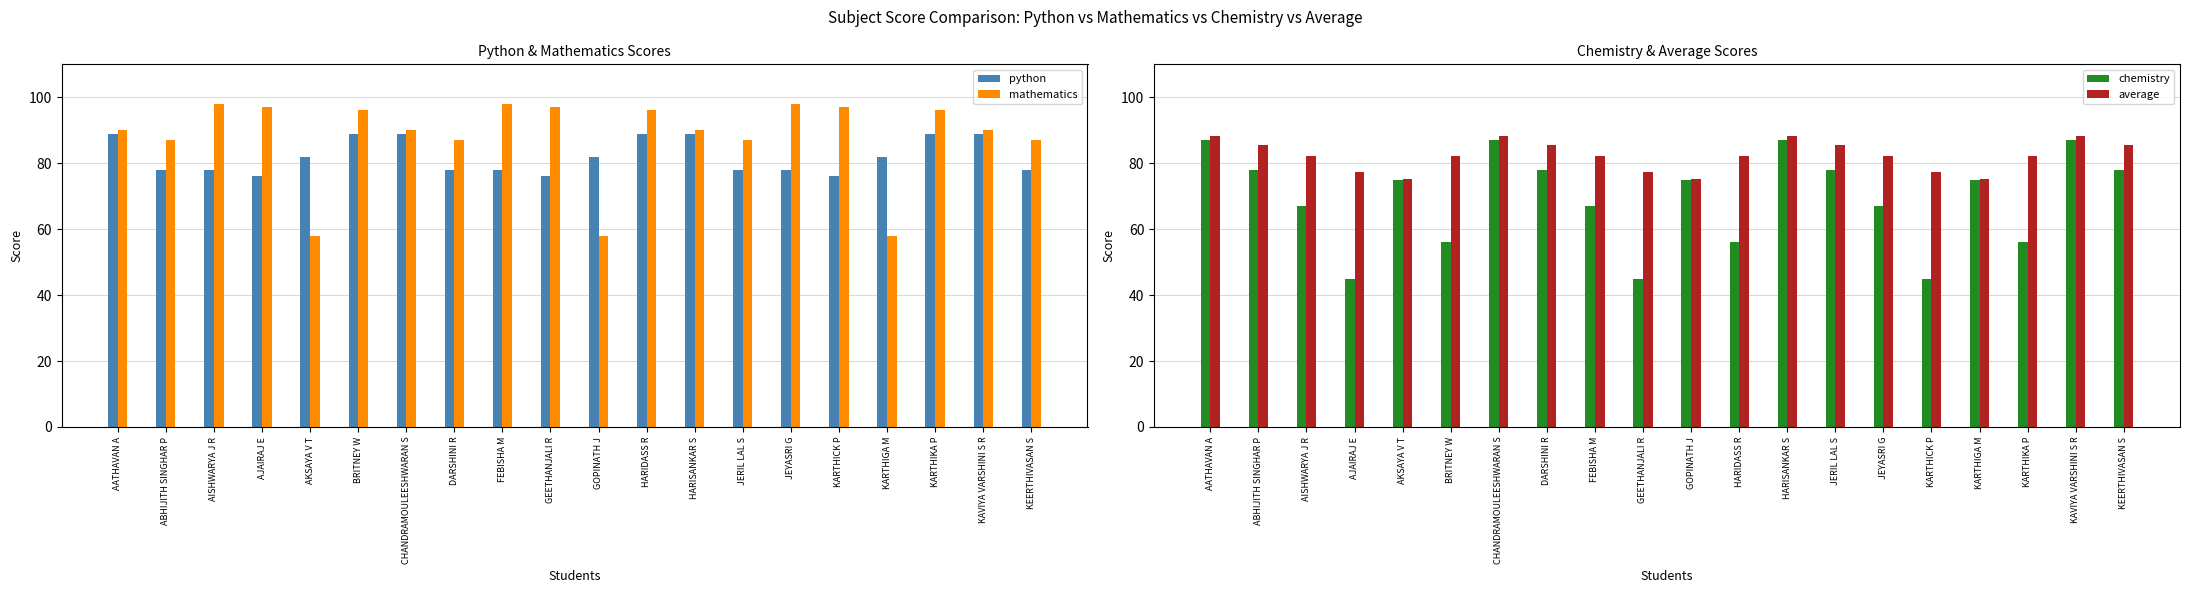

Are the bars grouped side by side (vs. stacked)?

Yes